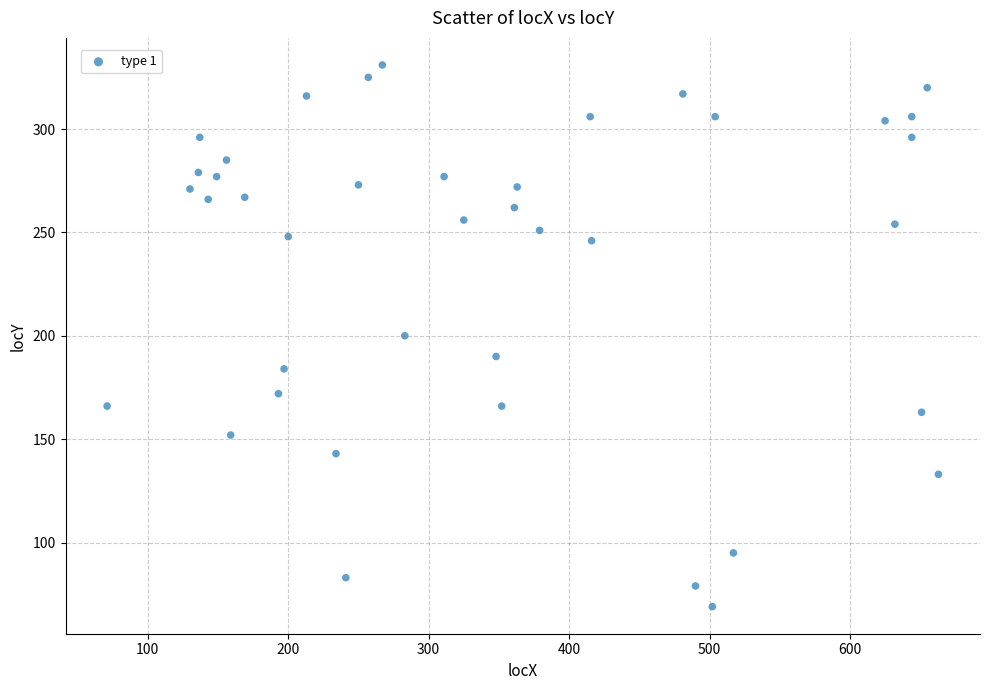

What is the range of Y values (max minus min)?

262